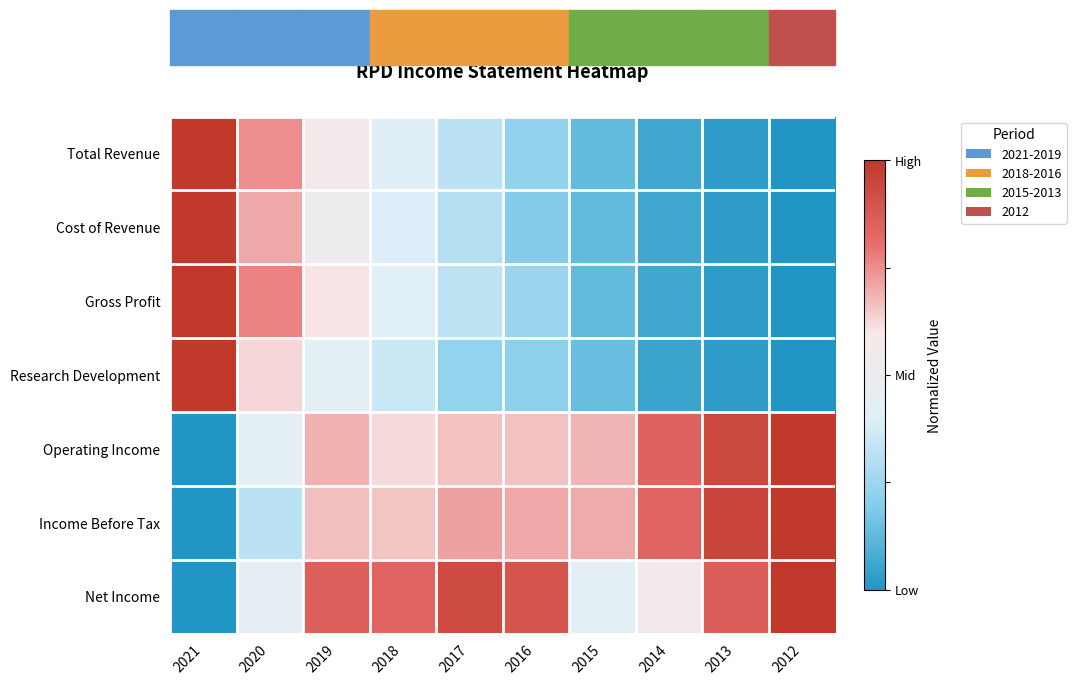

At 2015, list the series in order from largest to smallest.

Income Before Tax, Operating Income, Net Income, Research Development, Gross Profit, Total Revenue, Cost of Revenue